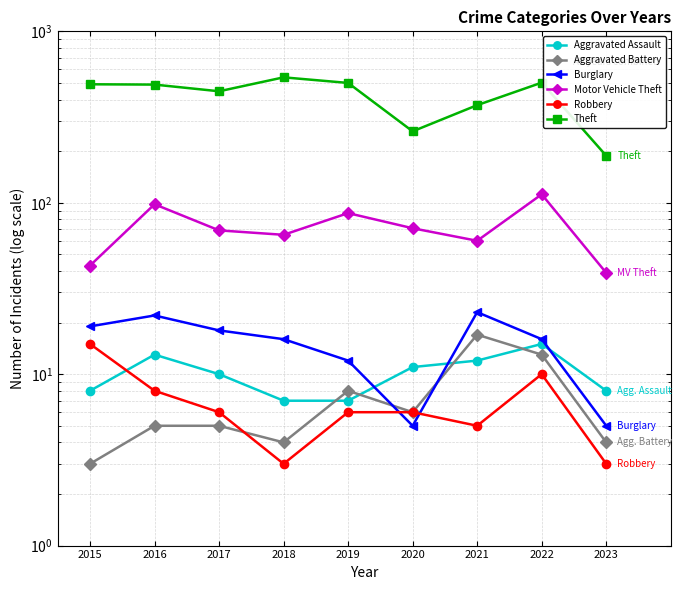

Reading left to right, transcribe all the data shown in this chart.

Aggravated Assault: 2015=8	2016=13	2017=10	2018=7	2019=7	2020=11	2021=12	2022=15	2023=8
Aggravated Battery: 2015=3	2016=5	2017=5	2018=4	2019=8	2020=6	2021=17	2022=13	2023=4
Burglary: 2015=19	2016=22	2017=18	2018=16	2019=12	2020=5	2021=23	2022=16	2023=5
Motor Vehicle Theft: 2015=43	2016=98	2017=69	2018=65	2019=87	2020=71	2021=60	2022=112	2023=39
Robbery: 2015=15	2016=8	2017=6	2018=3	2019=6	2020=6	2021=5	2022=10	2023=3
Theft: 2015=491	2016=489	2017=447	2018=539	2019=500	2020=261	2021=371	2022=502	2023=188